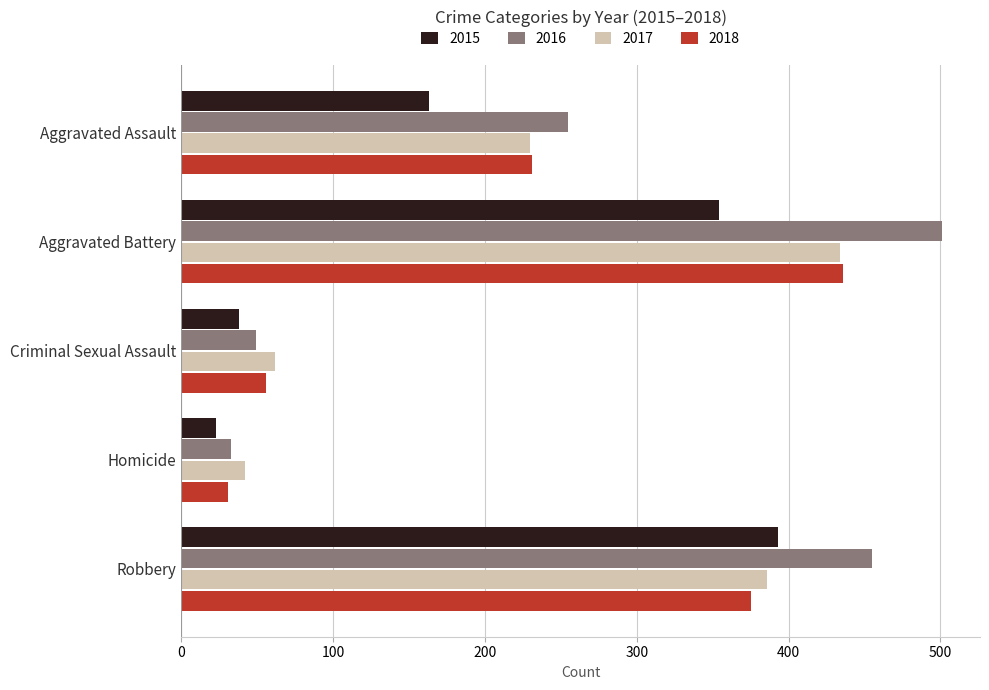

Count the number of data series in this chart.

4